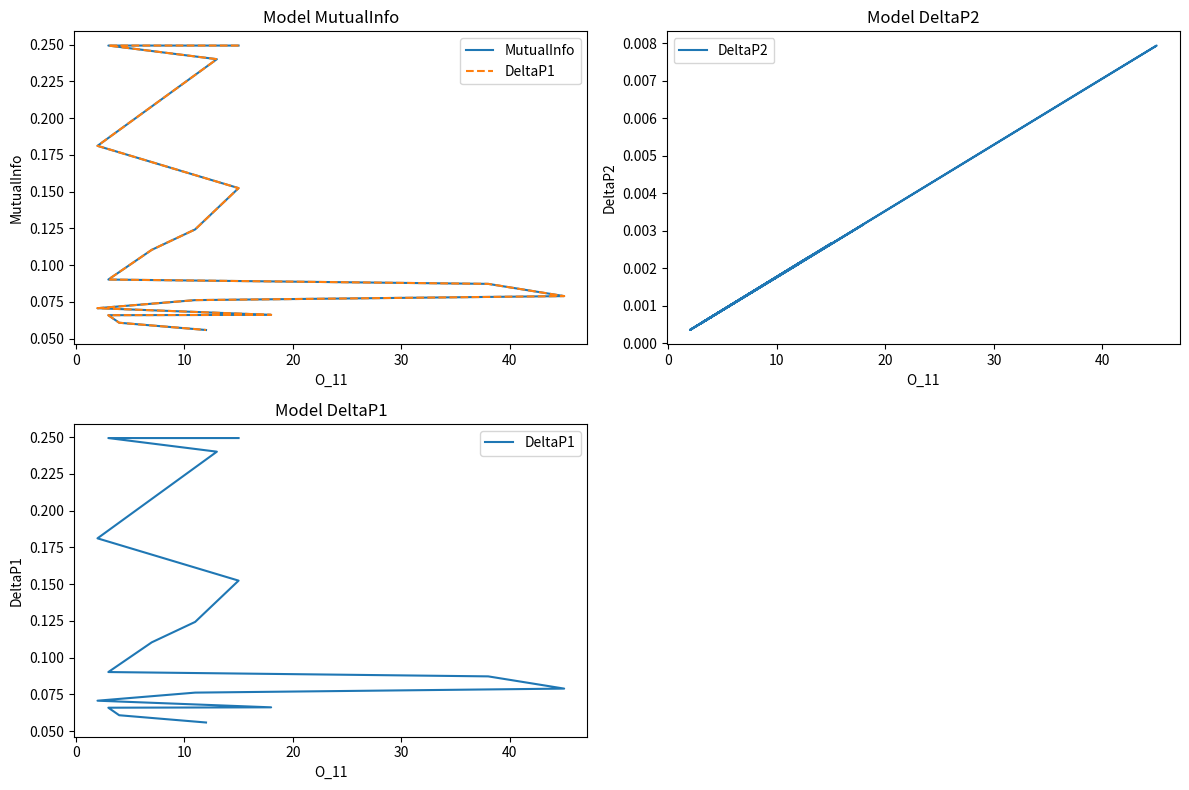

Which series has the largest range (max minus min)?

MutualInfo